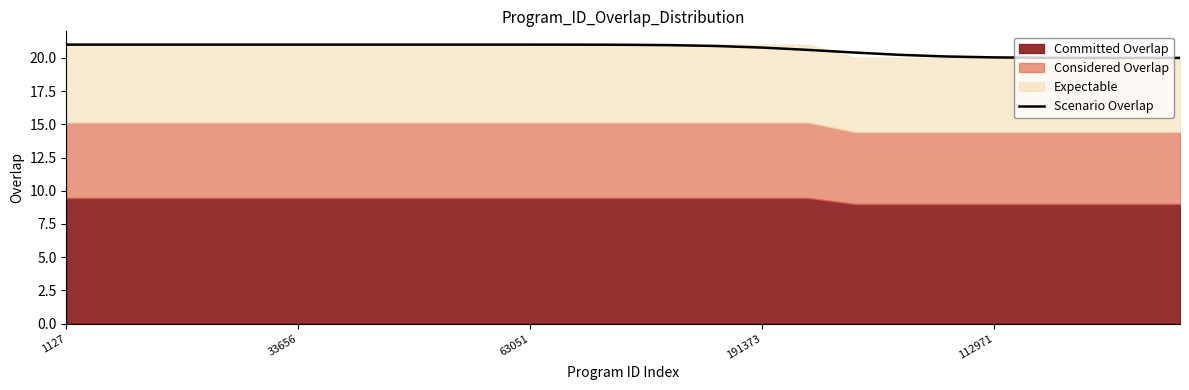

Is it true that Scenario Overlap equals 9.0 at 33656?

False